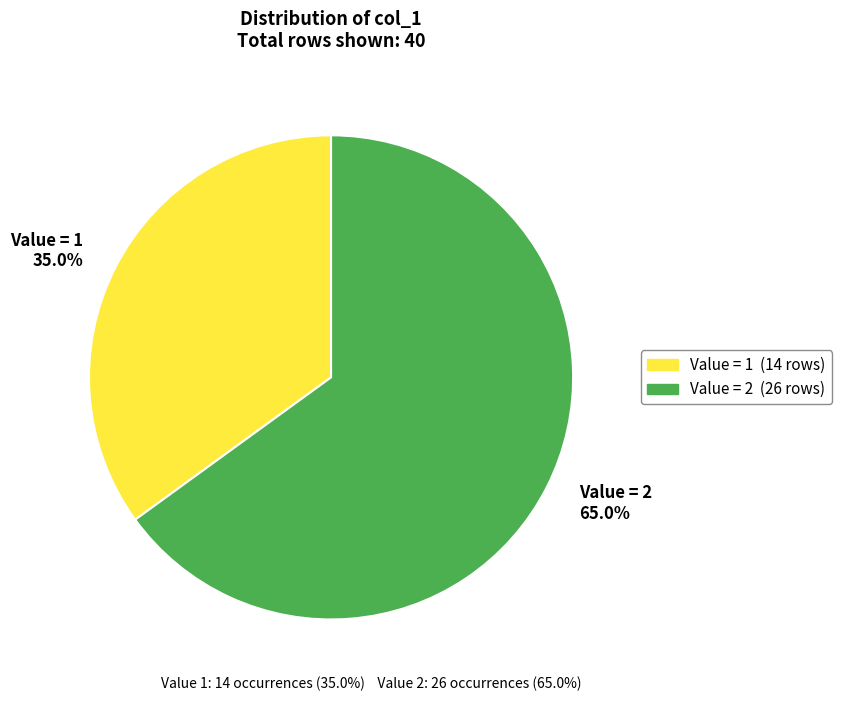

Which slice is the largest?

Value = 2 65.0%